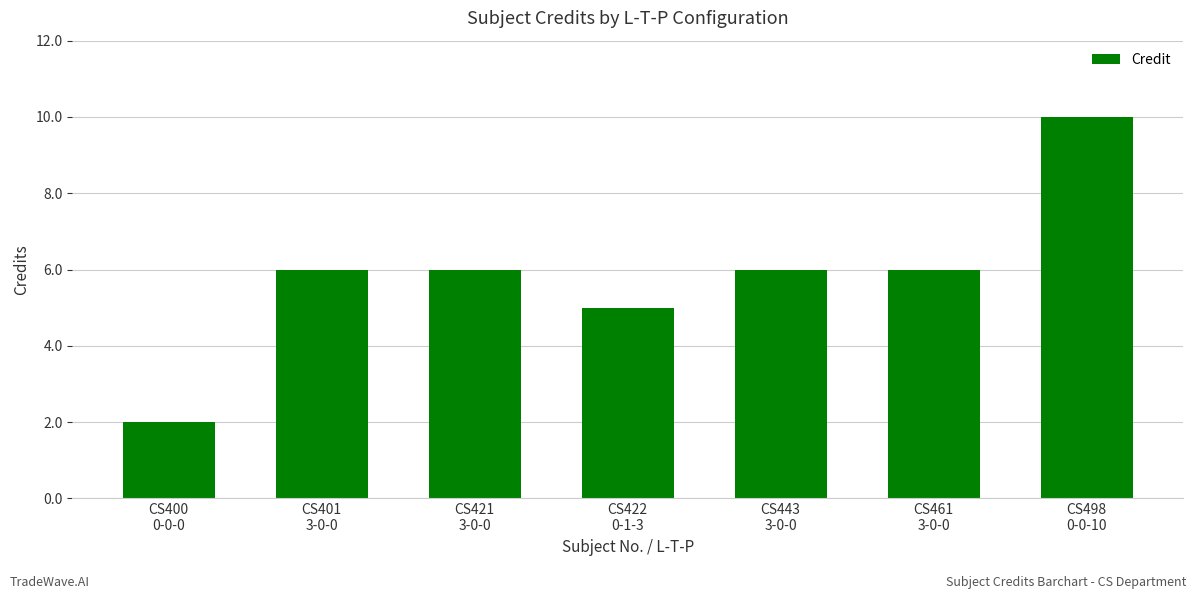

Is it true that the value at CS421
3-0-0 is 4?

False